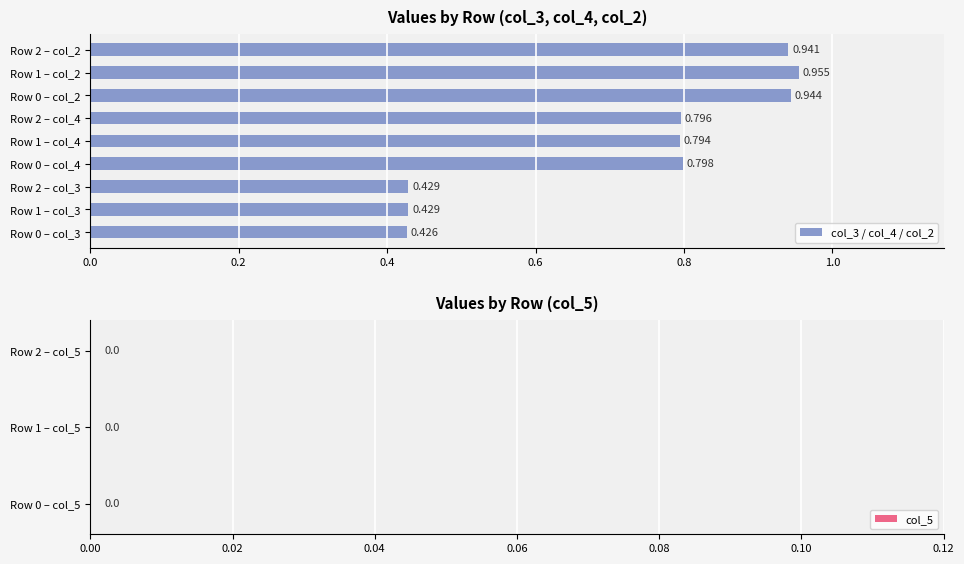

Are the bars horizontal?

Yes